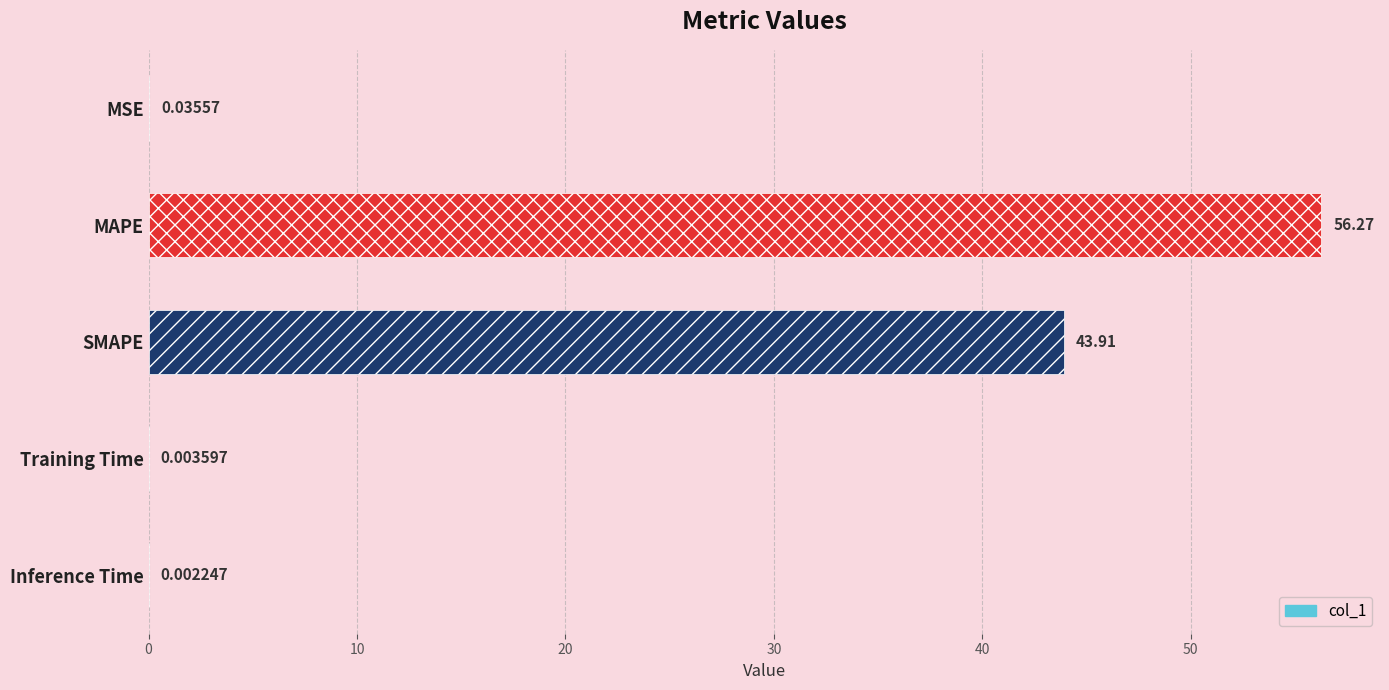

What is the change in value from MSE to SMAPE?

+43.9